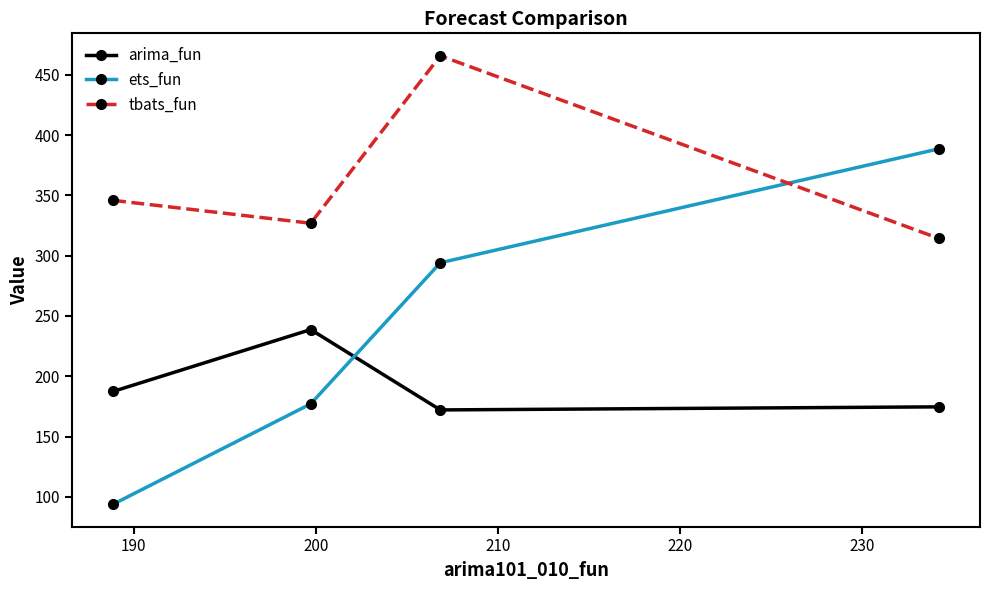

Rank the series by their average value, from lowest to highest.

arima_fun, ets_fun, tbats_fun